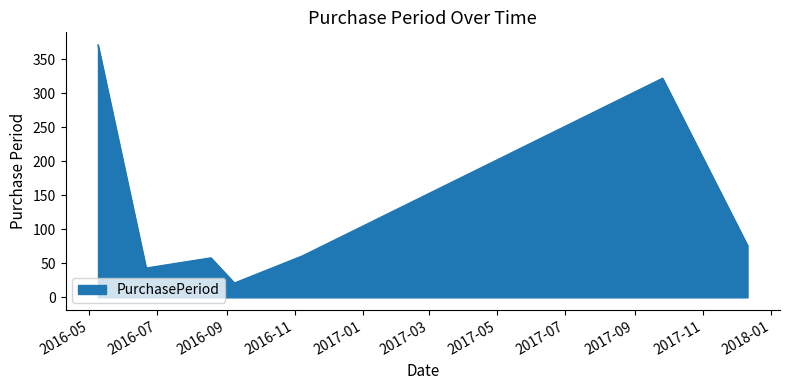

What is the maximum value shown in the chart?

371